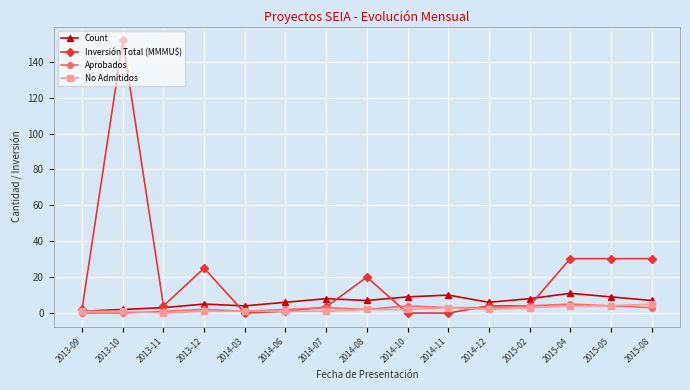

At which category does Inversión Total (MMMU$) reach its first local valley?

2013-11